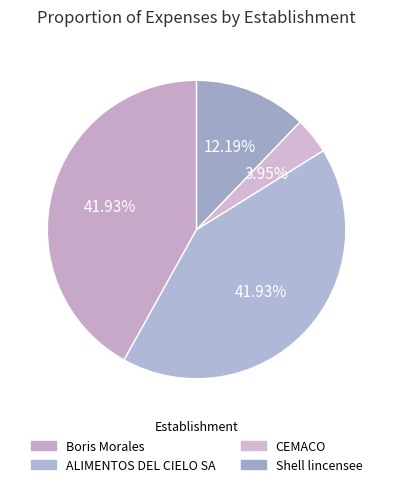

Is it true that CEMACO is 18% of the pie?

False